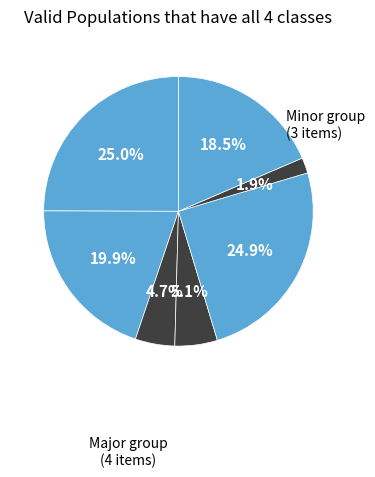

How many segments does this pie chart have?

7